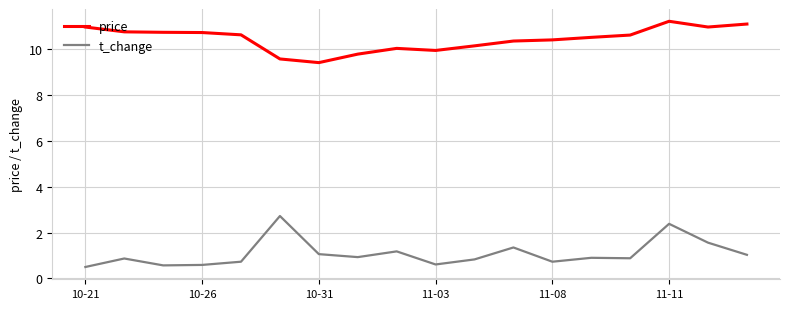

Rank the series by their maximum value, from lowest to highest.

t_change, price